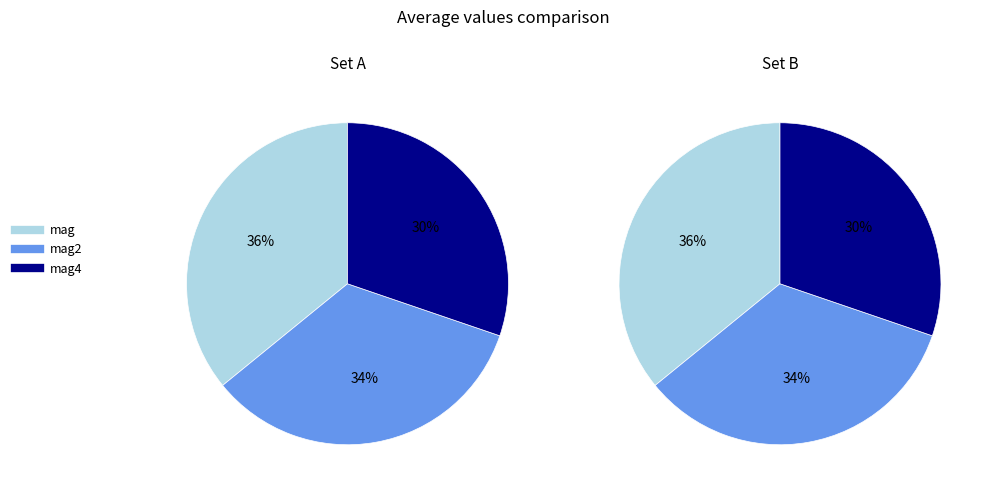

Is the sum of mag4 and mag2 greater than half?

Yes